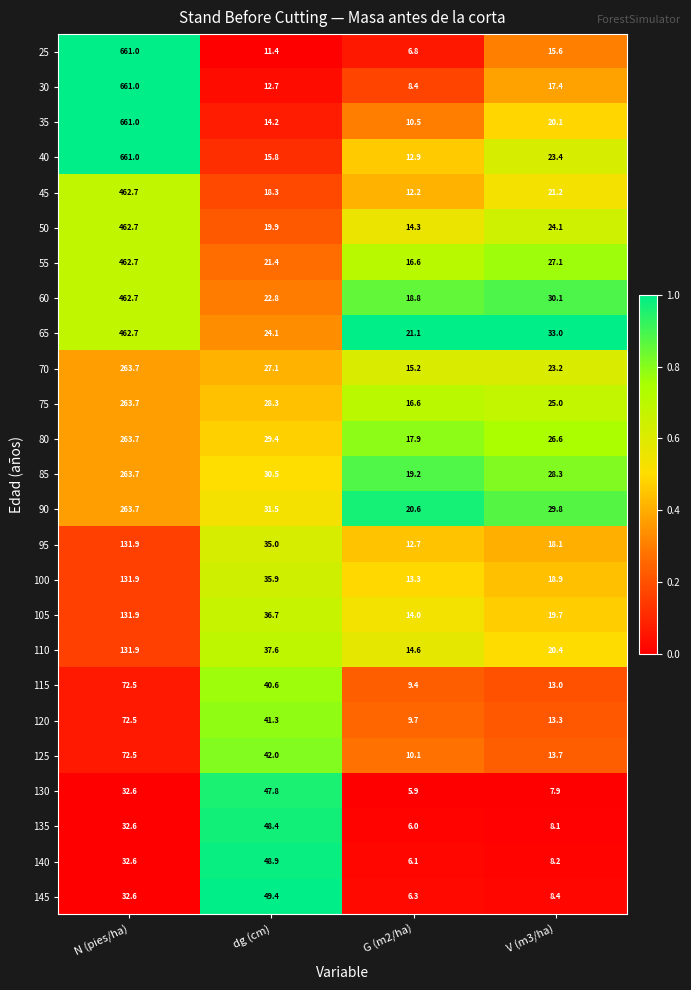

True or false: 145 has a value of 6.3 at G (m2/ha).

True